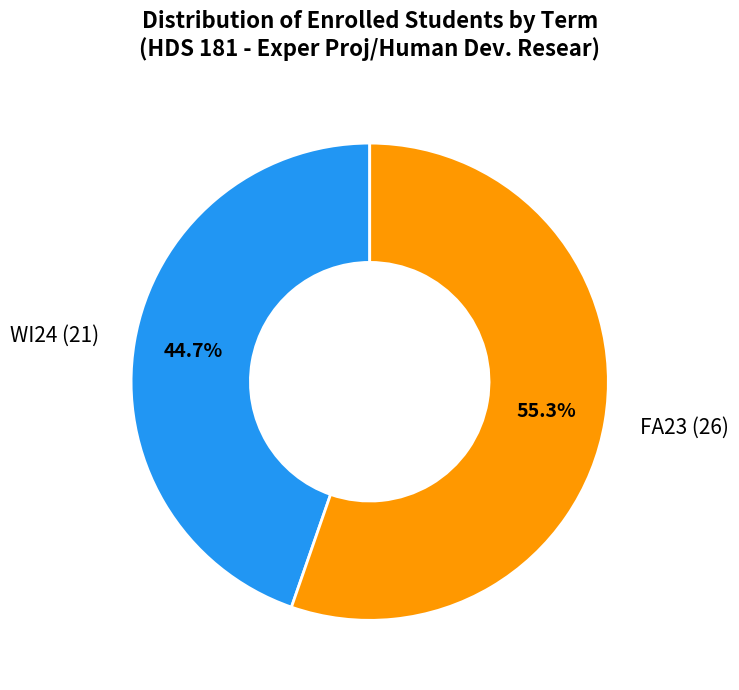

Do FA23 and WI24 together represent more than half of the pie?

Yes